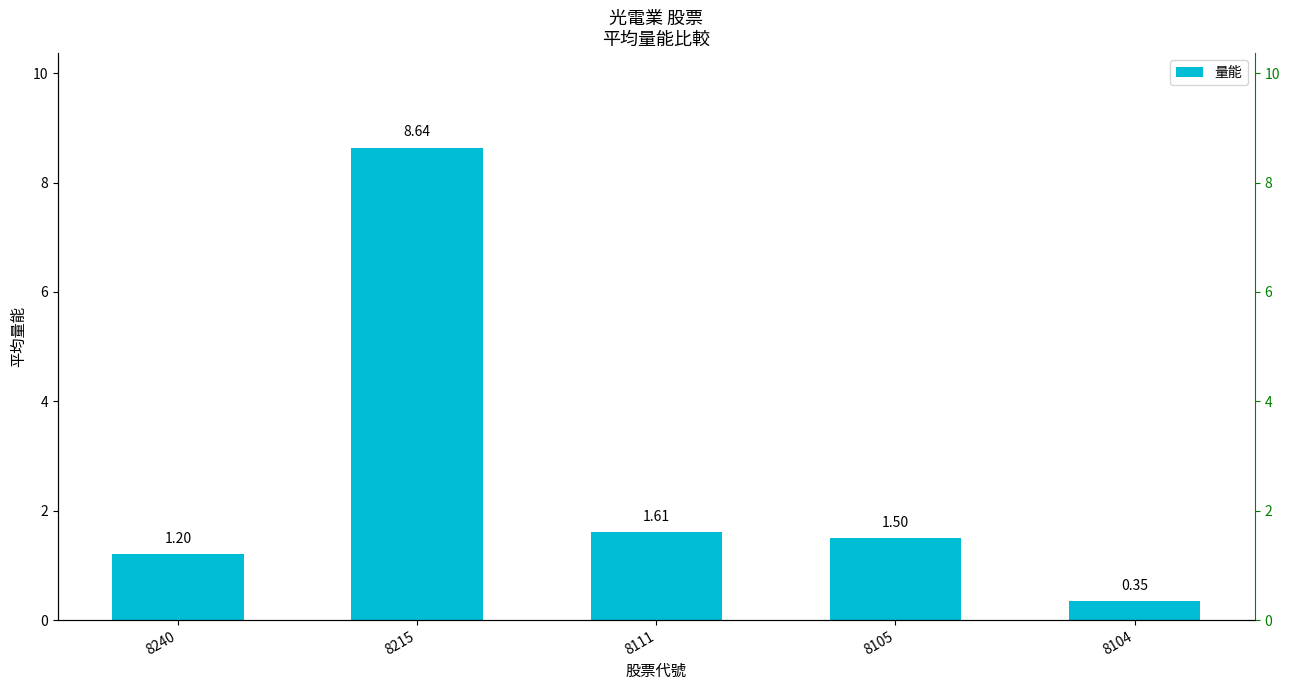

The value at 8105 is 1.0. True or false?

False